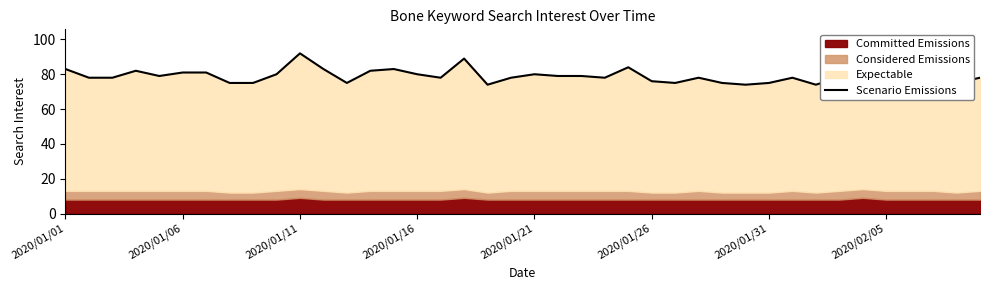

What is the change in value from 9 to 23?

-2